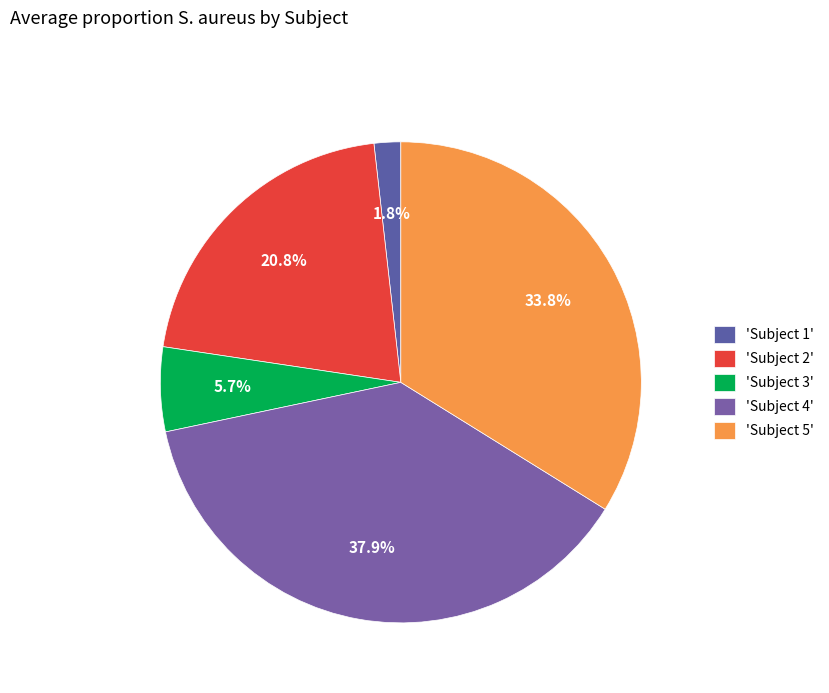

To the nearest percent, what is the difference between the largest and smallest slice percentages?

36%